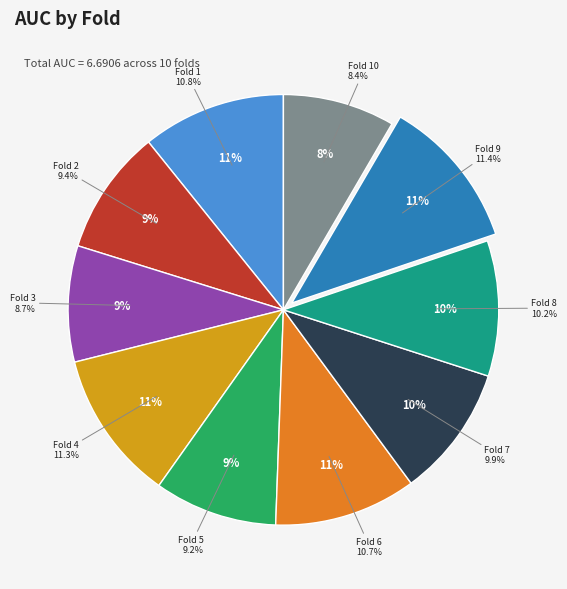

Does Fold 7 account for over 50% of the chart?

No